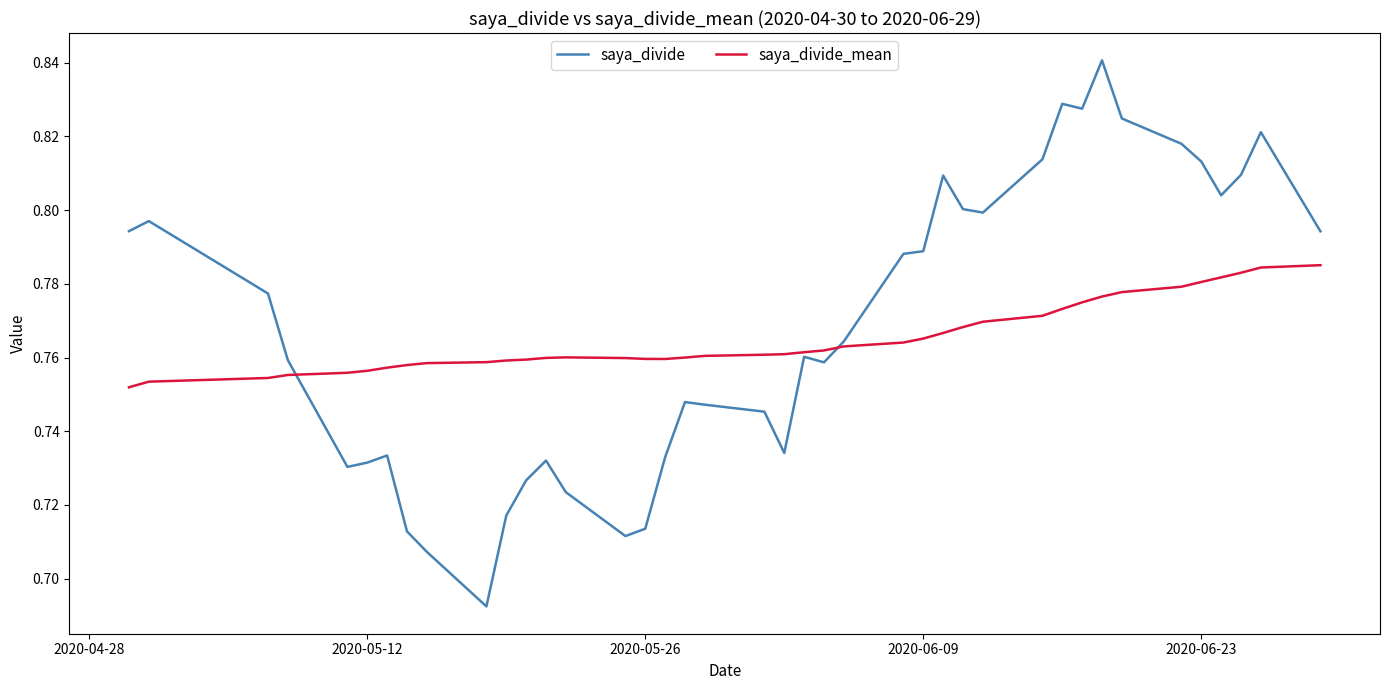

Rank the series by their maximum value, from lowest to highest.

saya_divide_mean, saya_divide